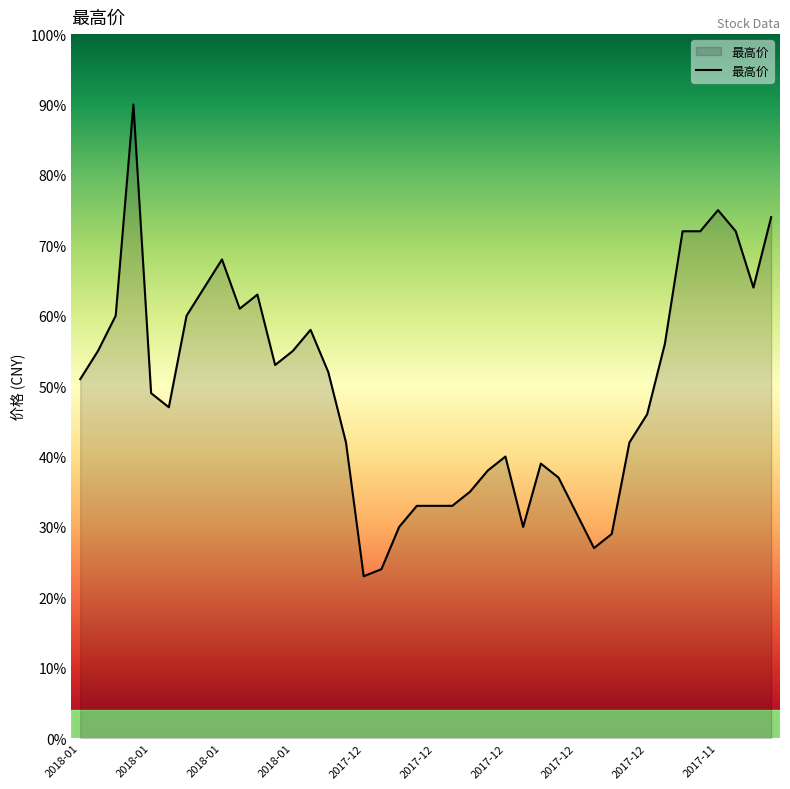

List the labels in order of value, smallest first.

2017-12-26, 2017-12-25, 2017-12-07, 2017-12-06, 2017-12-22, 2017-12-13, 2017-12-08, 2017-12-21, 2017-12-20, 2017-12-19, 2017-12-18, 2017-12-11, 2017-12-15, 2017-12-12, 2017-12-14, 2017-12-27, 2017-12-05, 2017-12-04, 2018-01-11, 2018-01-12, 2018-01-18, 2017-12-28, 2018-01-03, 2018-01-17, 2018-01-02, 2017-12-01, 2017-12-29, 2018-01-16, 2018-01-10, 2018-01-05, 2018-01-04, 2018-01-09, 2017-11-24, 2018-01-08, 2017-11-30, 2017-11-29, 2017-11-27, 2017-11-23, 2017-11-28, 2018-01-15